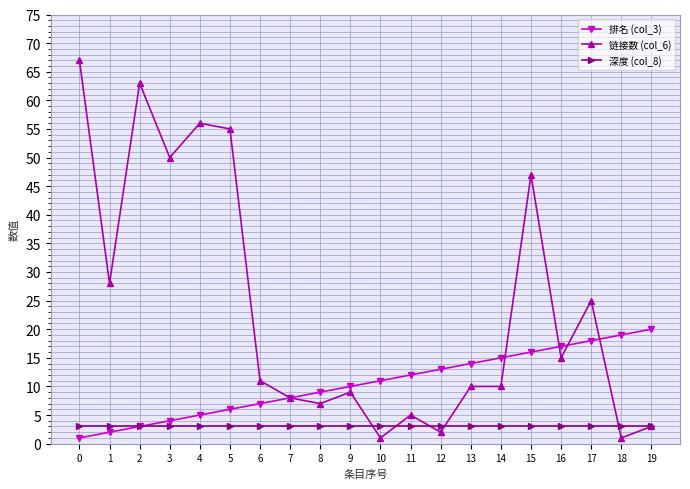

Which series has the largest total across all categories?

链接数 (col_6)